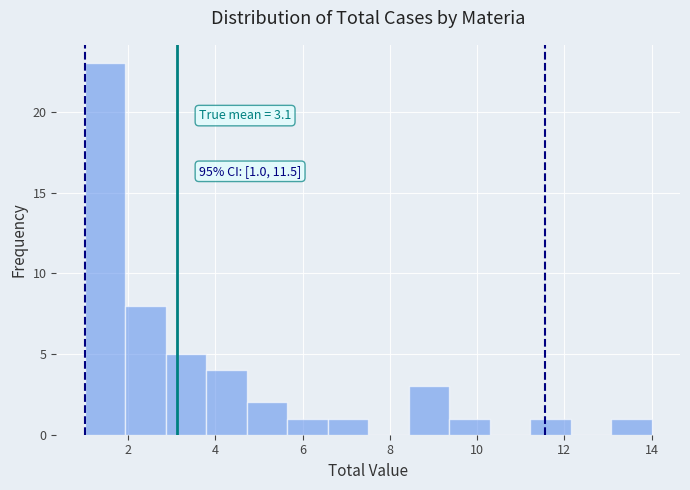

Which range on the x-axis has the tallest bar?

1.0 to 2.0